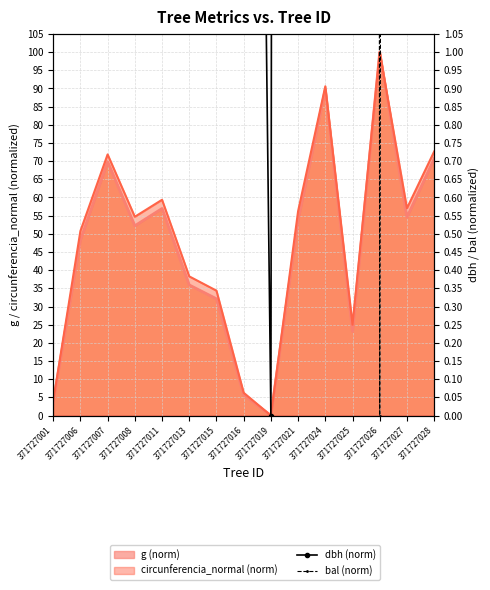

What is the sum of all dbh (norm) values?

721.1